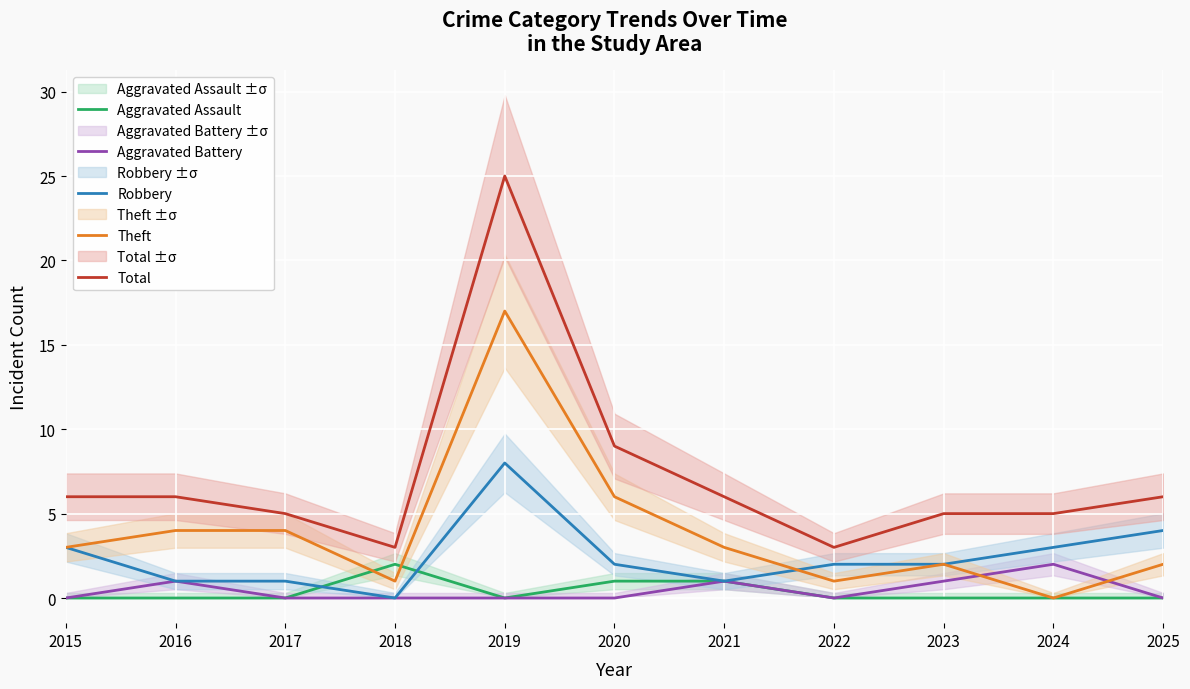

What is the difference between the maximum and minimum values in the Aggravated Assault series?

2